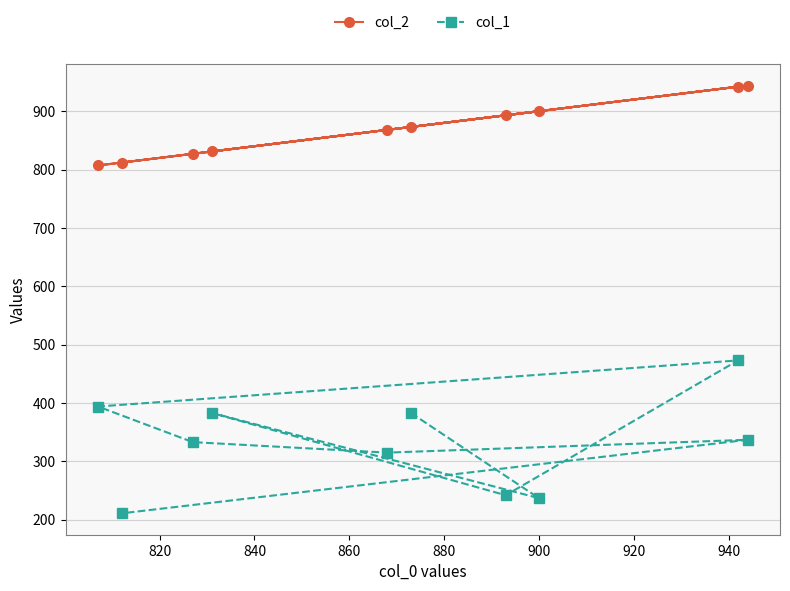

True or false: col_2 and col_1 intersect in this chart.

False